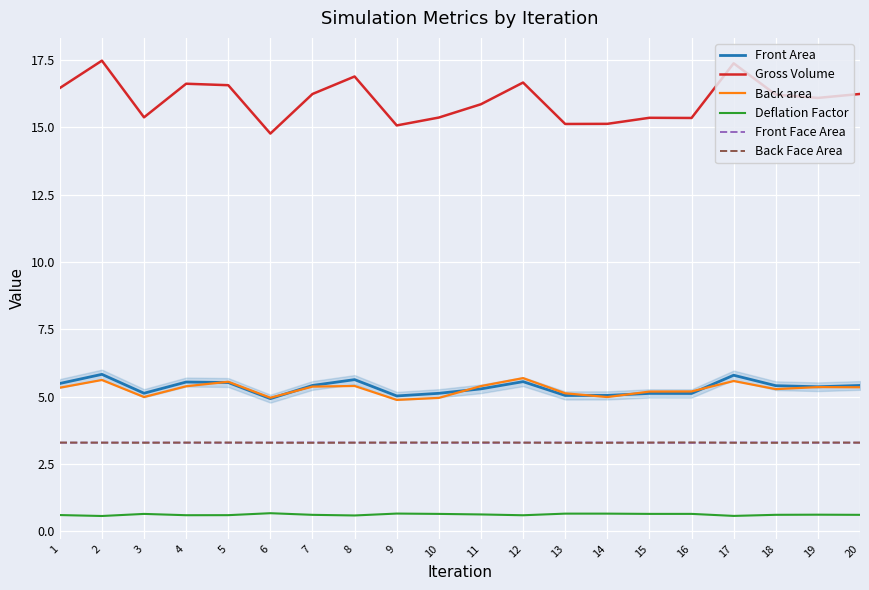

How many lines are shown in the chart?

6